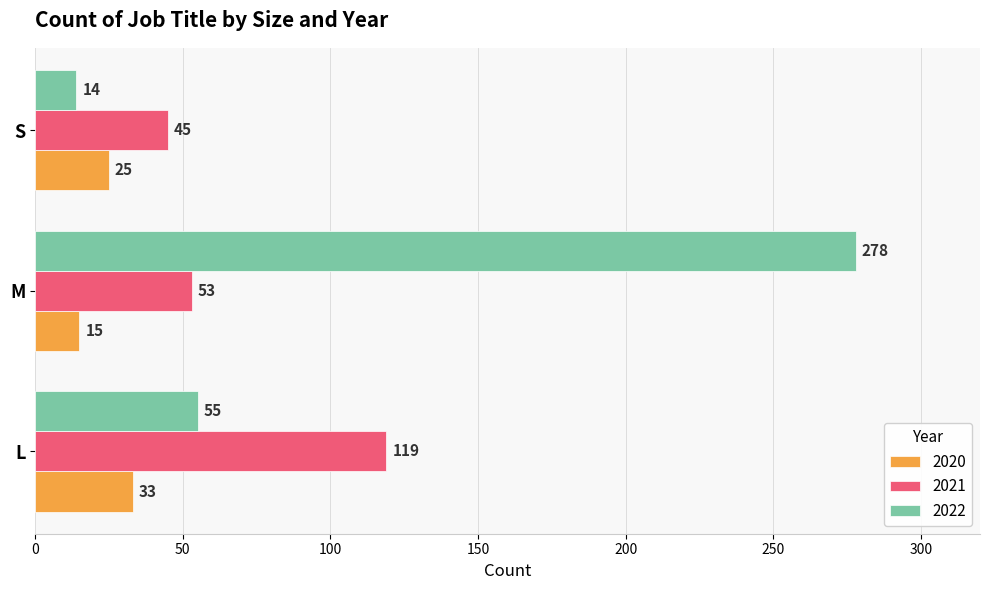

Which series has the largest range (max minus min)?

2022